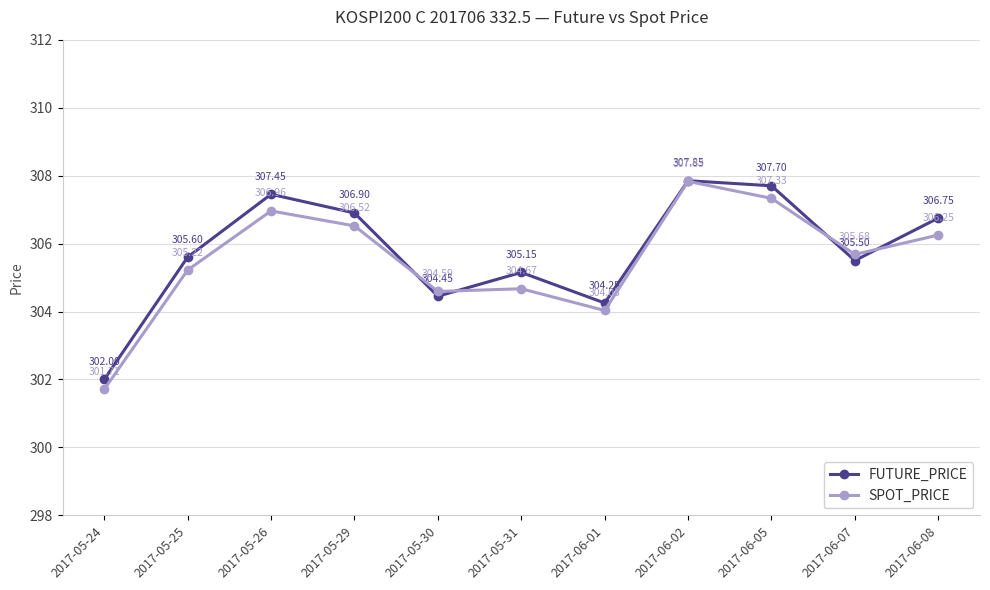

What is the spread (max minus min) of values at 2017-05-24?

0.3